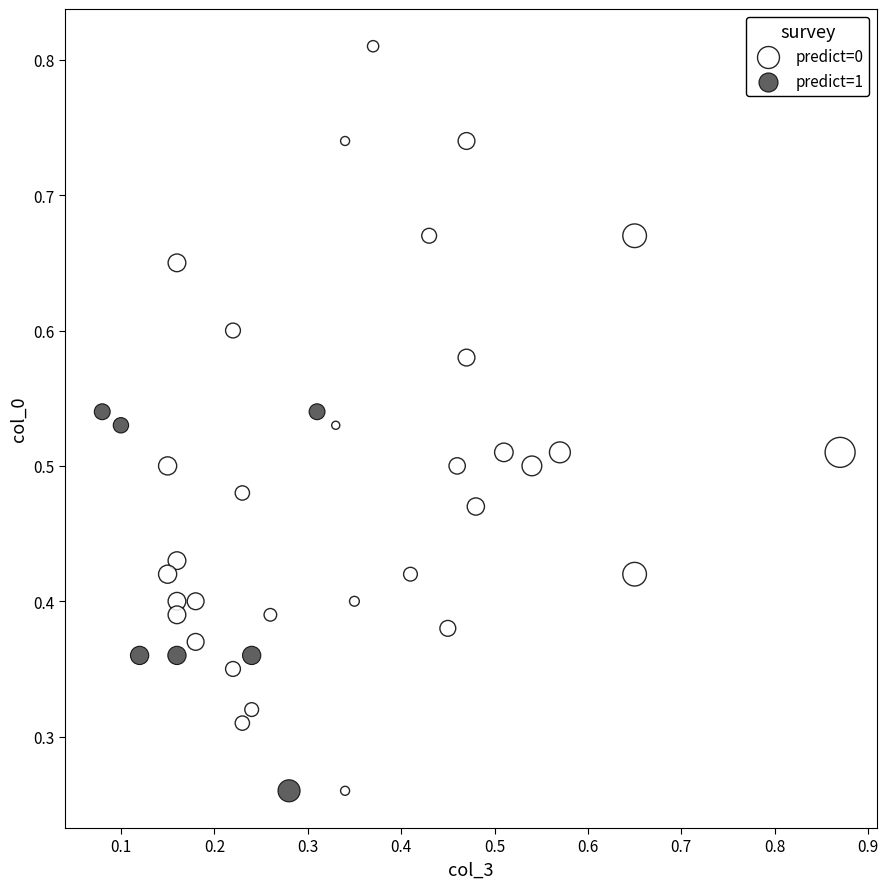

Which series has the widest spread of Y values?

predict=0